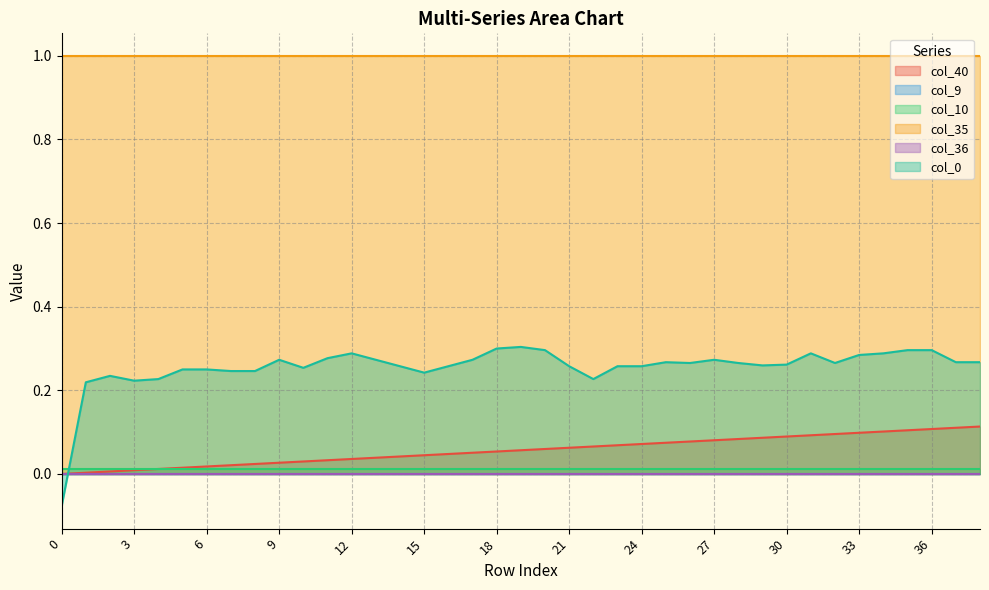

Reading left to right, list all the values displayed in this chart.

col_40: 0=0.0	1=0.0	2=0.0	3=0.0	4=0.0	5=0.0	6=0.0	7=0.0	8=0.0	9=0.0	10=0.0	11=0.0	12=0.0	13=0.0	14=0.0	15=0.0	16=0.0	17=0.1	18=0.1	19=0.1	20=0.1	21=0.1	22=0.1	23=0.1	24=0.1	25=0.1	26=0.1	27=0.1	28=0.1	29=0.1	30=0.1	31=0.1	32=0.1	33=0.1	34=0.1	35=0.1	36=0.1	37=0.1	38=0.1
col_9: 0=0.0	1=0.0	2=0.0	3=0.0	4=0.0	5=0.0	6=0.0	7=0.0	8=0.0	9=0.0	10=0.0	11=0.0	12=0.0	13=0.0	14=0.0	15=0.0	16=0.0	17=0.0	18=0.0	19=0.0	20=0.0	21=0.0	22=0.0	23=0.0	24=0.0	25=0.0	26=0.0	27=0.0	28=0.0	29=0.0	30=0.0	31=0.0	32=0.0	33=0.0	34=0.0	35=0.0	36=0.0	37=0.0	38=0.0
col_10: 0=0.0	1=0.0	2=0.0	3=0.0	4=0.0	5=0.0	6=0.0	7=0.0	8=0.0	9=0.0	10=0.0	11=0.0	12=0.0	13=0.0	14=0.0	15=0.0	16=0.0	17=0.0	18=0.0	19=0.0	20=0.0	21=0.0	22=0.0	23=0.0	24=0.0	25=0.0	26=0.0	27=0.0	28=0.0	29=0.0	30=0.0	31=0.0	32=0.0	33=0.0	34=0.0	35=0.0	36=0.0	37=0.0	38=0.0
col_35: 0=1.0	1=1.0	2=1.0	3=1.0	4=1.0	5=1.0	6=1.0	7=1.0	8=1.0	9=1.0	10=1.0	11=1.0	12=1.0	13=1.0	14=1.0	15=1.0	16=1.0	17=1.0	18=1.0	19=1.0	20=1.0	21=1.0	22=1.0	23=1.0	24=1.0	25=1.0	26=1.0	27=1.0	28=1.0	29=1.0	30=1.0	31=1.0	32=1.0	33=1.0	34=1.0	35=1.0	36=1.0	37=1.0	38=1.0
col_36: 0=0.0	1=0.0	2=0.0	3=0.0	4=0.0	5=0.0	6=0.0	7=0.0	8=0.0	9=0.0	10=0.0	11=0.0	12=0.0	13=0.0	14=0.0	15=0.0	16=0.0	17=0.0	18=0.0	19=0.0	20=0.0	21=0.0	22=0.0	23=0.0	24=0.0	25=0.0	26=0.0	27=0.0	28=0.0	29=0.0	30=0.0	31=0.0	32=0.0	33=0.0	34=0.0	35=0.0	36=0.0	37=0.0	38=0.0
col_0: 0=-0.1	1=0.2	2=0.2	3=0.2	4=0.2	5=0.2	6=0.2	7=0.2	8=0.2	9=0.3	10=0.3	11=0.3	12=0.3	13=0.3	14=0.3	15=0.2	16=0.3	17=0.3	18=0.3	19=0.3	20=0.3	21=0.3	22=0.2	23=0.3	24=0.3	25=0.3	26=0.3	27=0.3	28=0.3	29=0.3	30=0.3	31=0.3	32=0.3	33=0.3	34=0.3	35=0.3	36=0.3	37=0.3	38=0.3